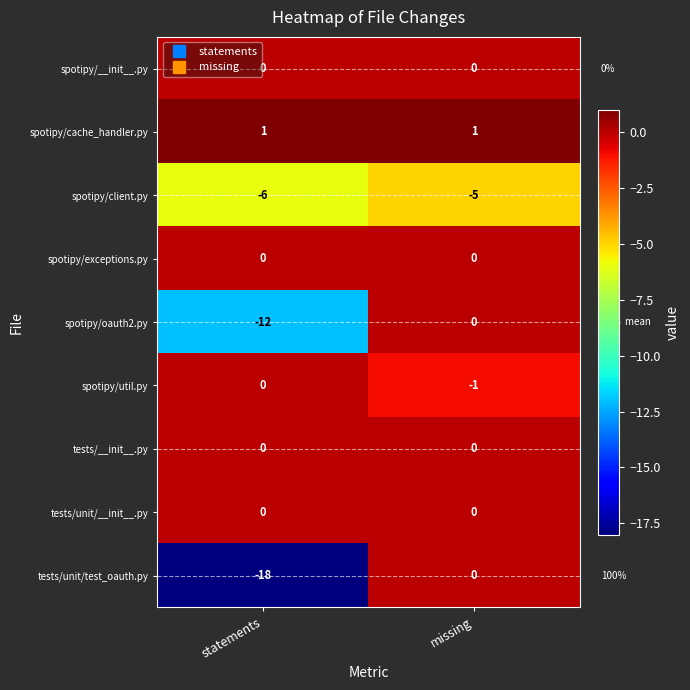

Between statements and missing, which series saw the biggest shift?

tests/unit/test_oauth.py